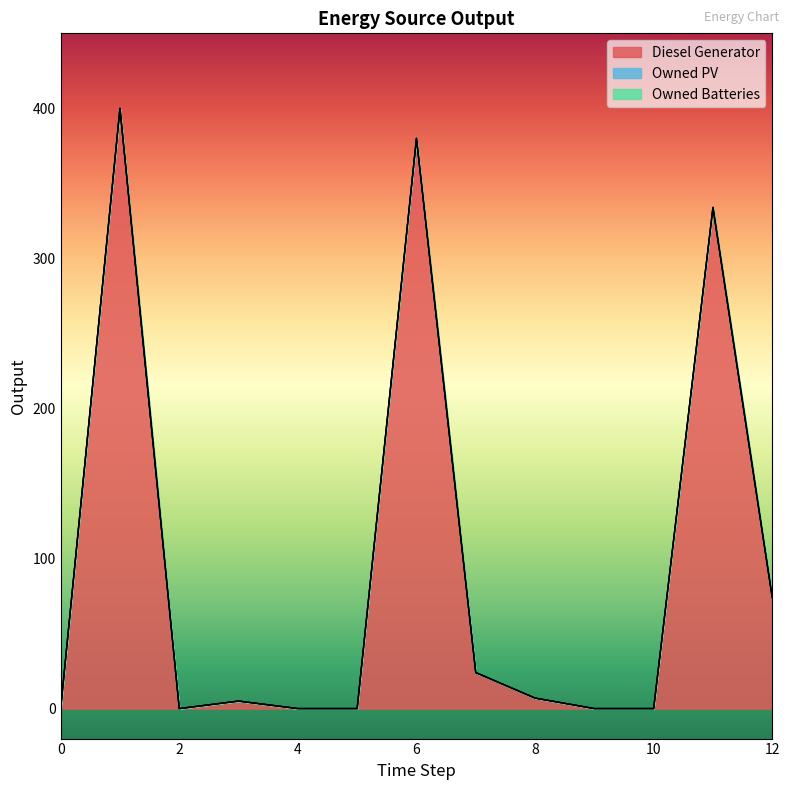

At how many categories does at least one series exceed 297?

3